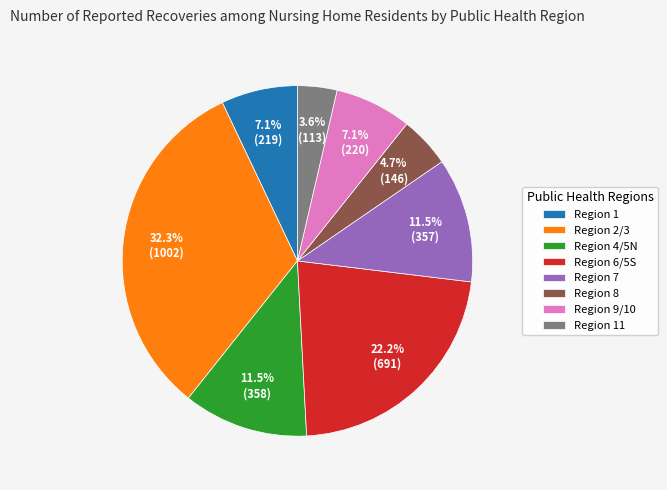

The Region 9/10 slice represents 7% of the pie. True or false?

True